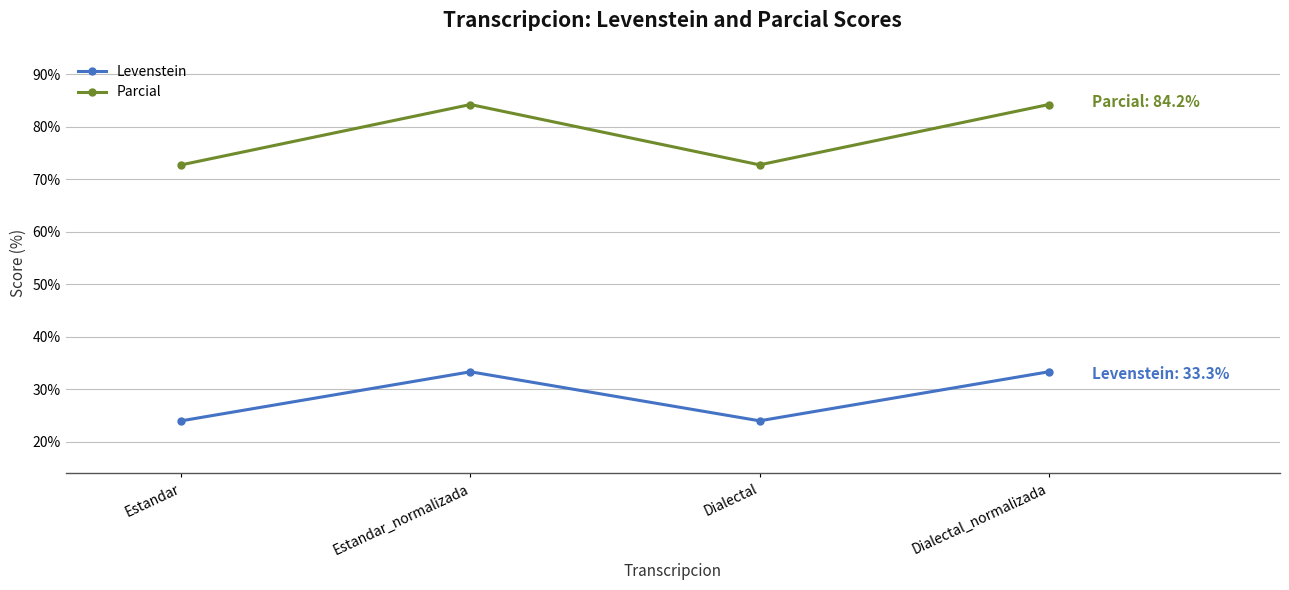

What is the sum of all Levenstein values?

114.7